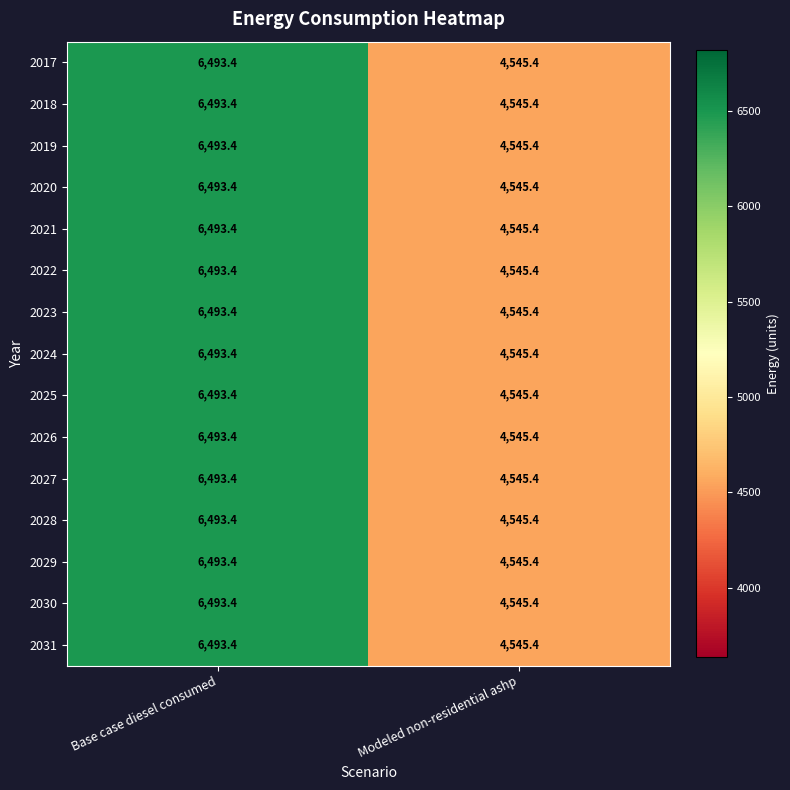

What is the approximate value of 2017 at Base case diesel consumed?

6493.4